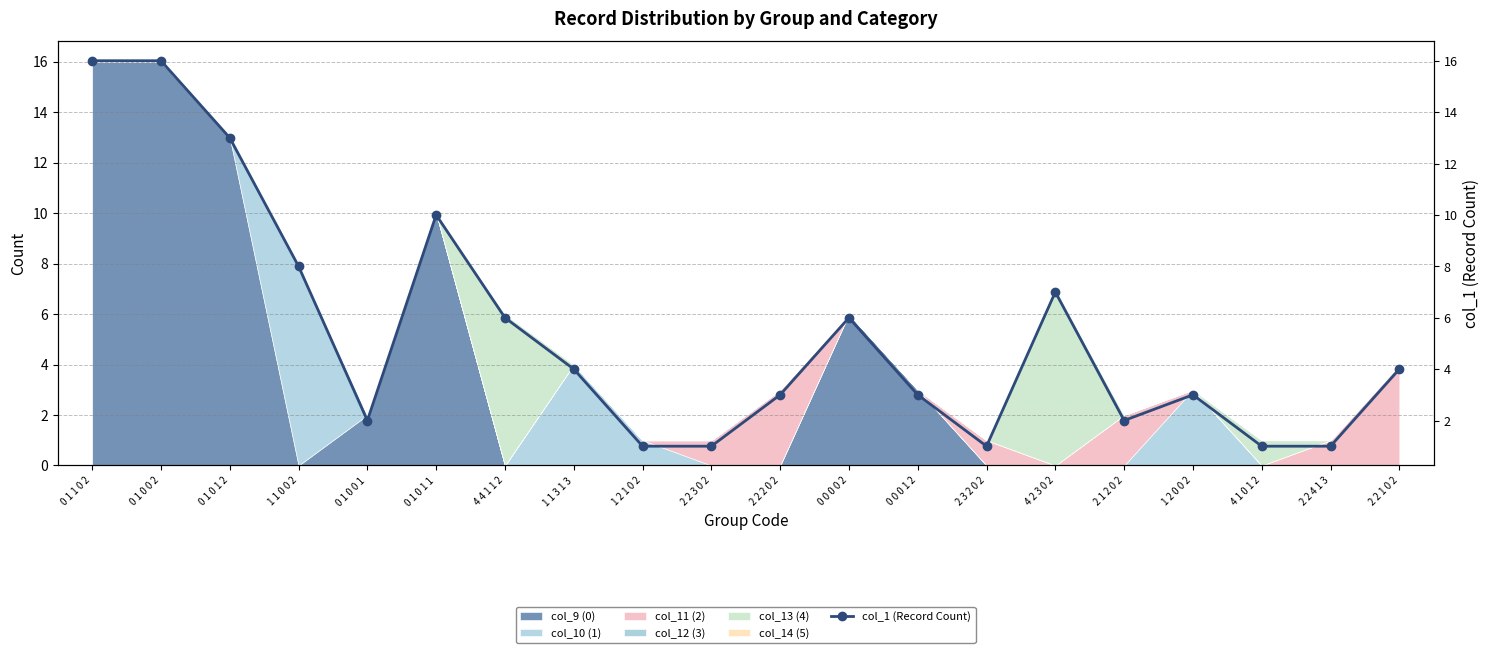

Which has a higher value, 2 2 1 0 2 or 4 1 0 1 2?

2 2 1 0 2